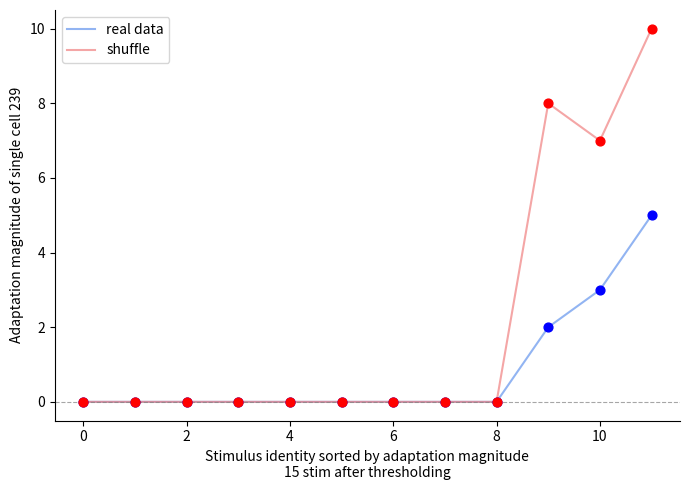

What is the maximum value for real data?

5